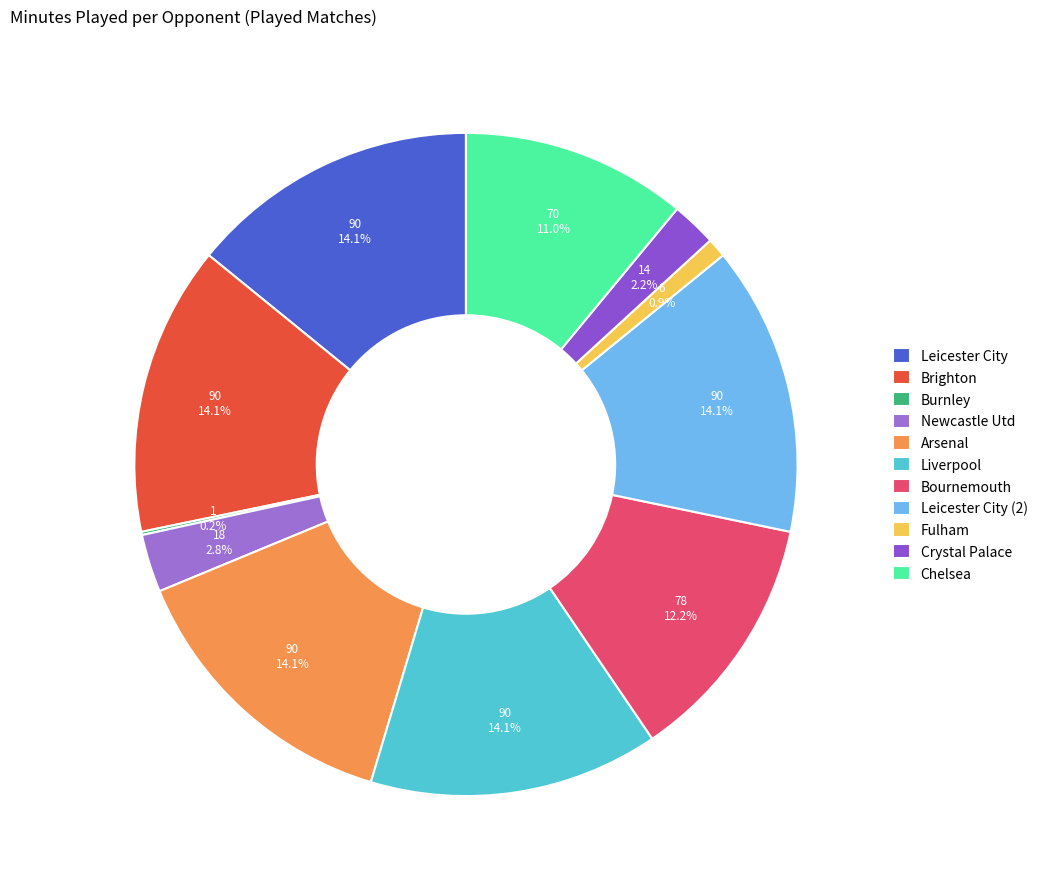

Do Leicester City (2) and Chelsea together represent more than half of the pie?

No